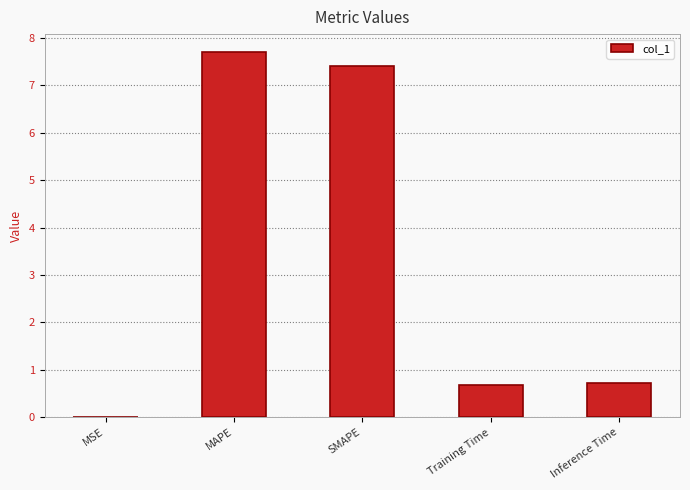

The value at Inference Time is 0.7. True or false?

True